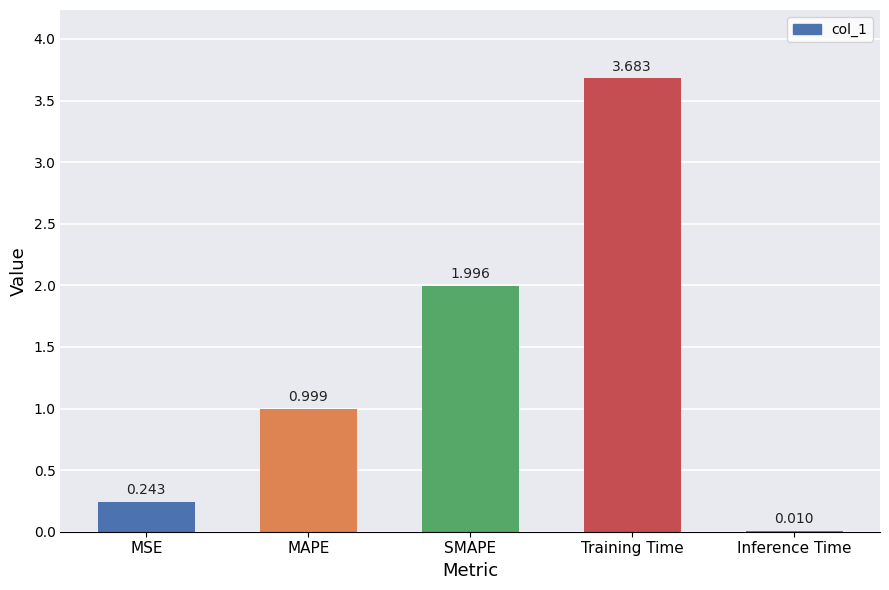

At which category does the chart reach its peak across all series?

Training Time